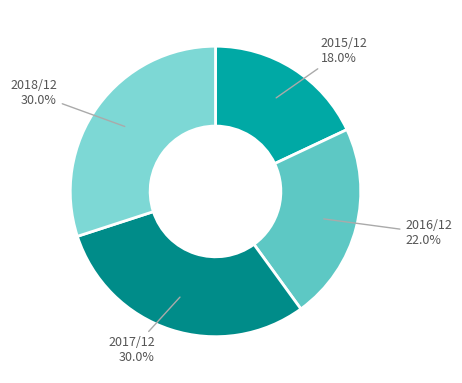

To the nearest percent, what is the combined percentage of 2015/12 and 2017/12?

48%